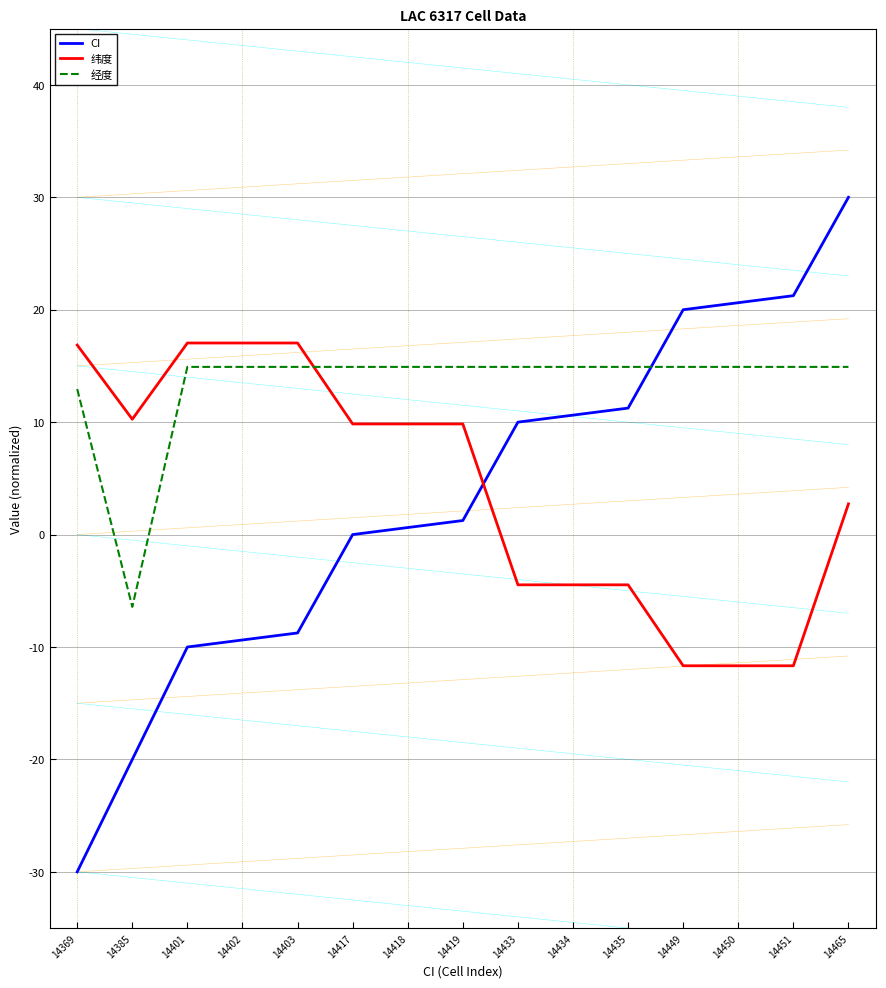

How many interior local valleys does the 纬度 series have?

1